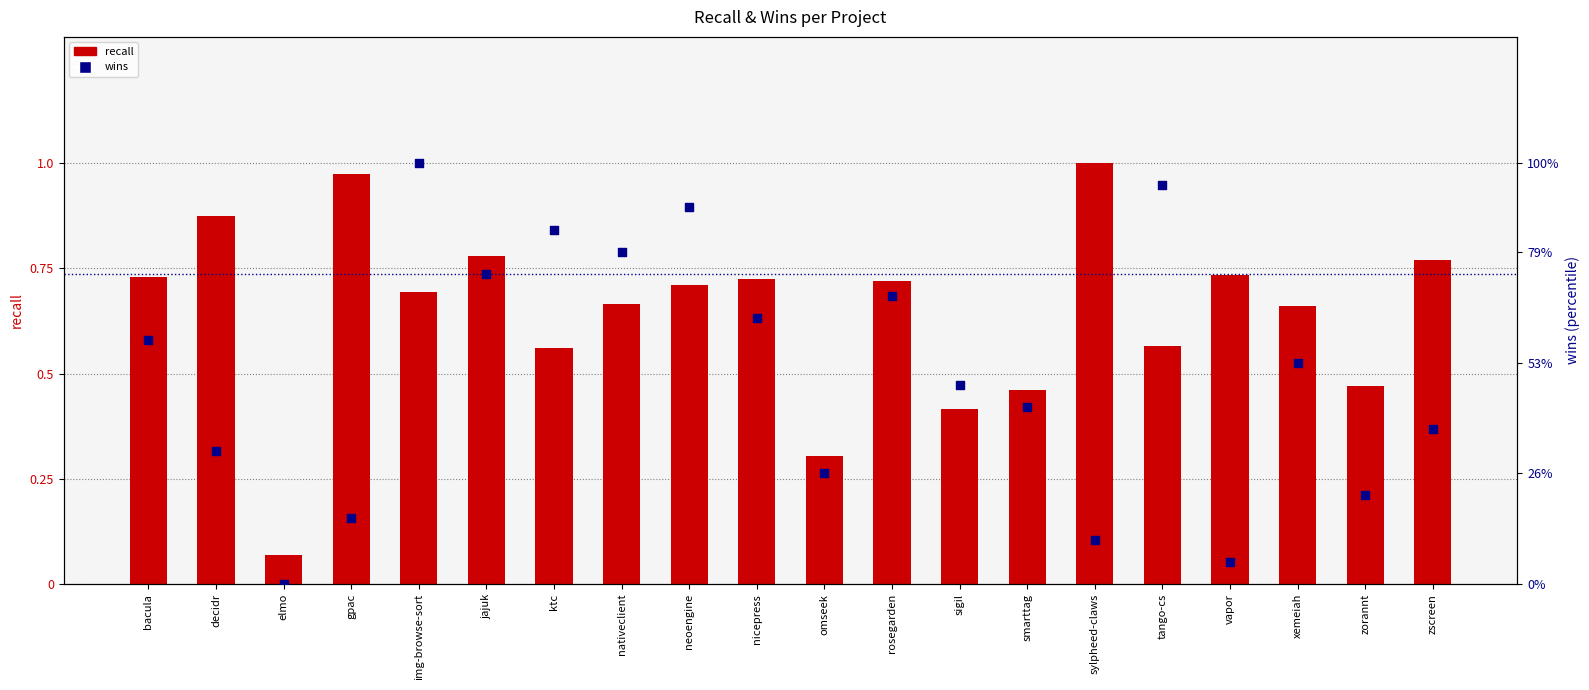

Which series has the widest spread of Y values?

wins